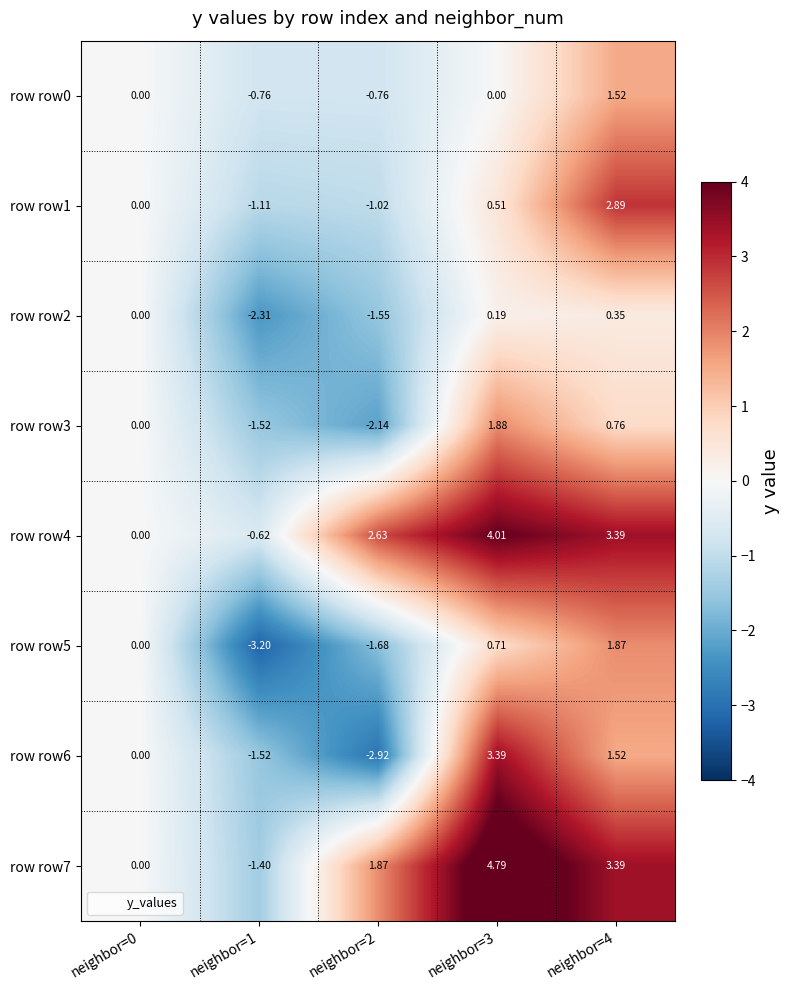

Is the value of row row7 at neighbor=3 greater than the value of row row0 at neighbor=3?

Yes